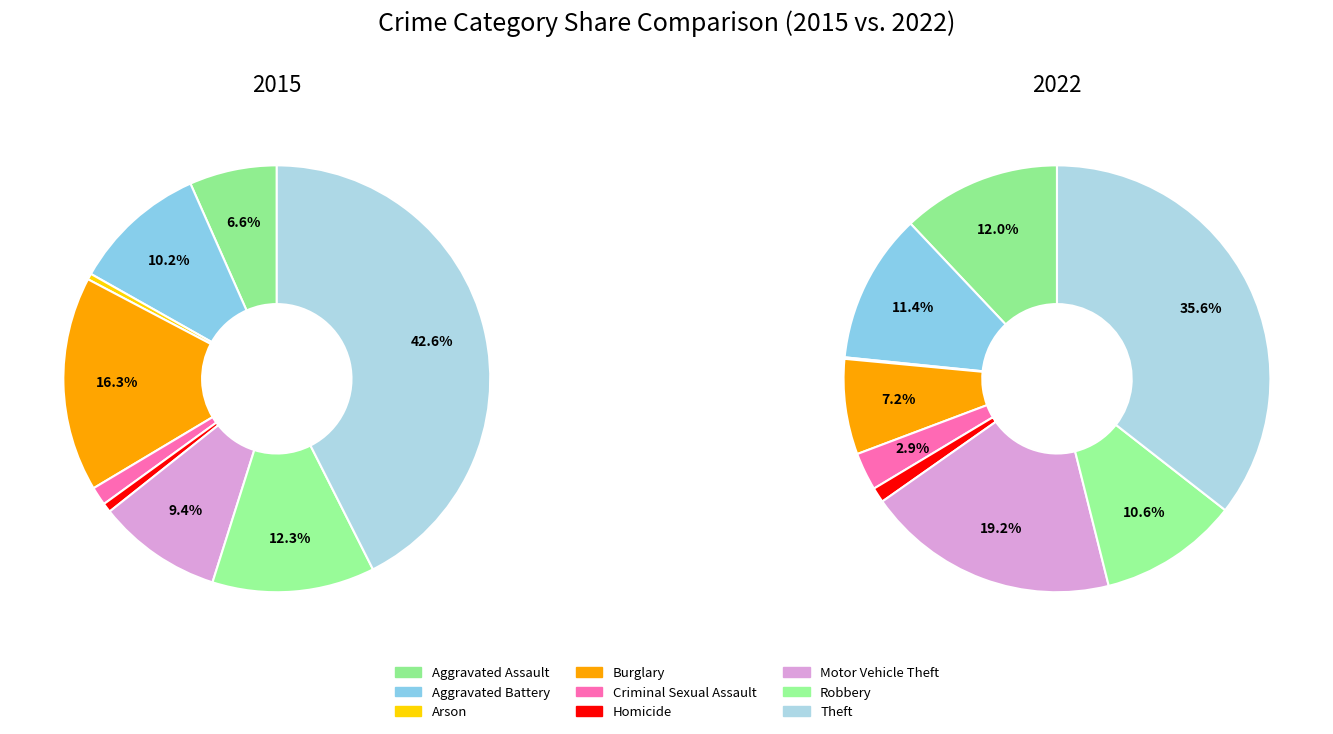

The Theft slice represents 44% of the pie. True or false?

False